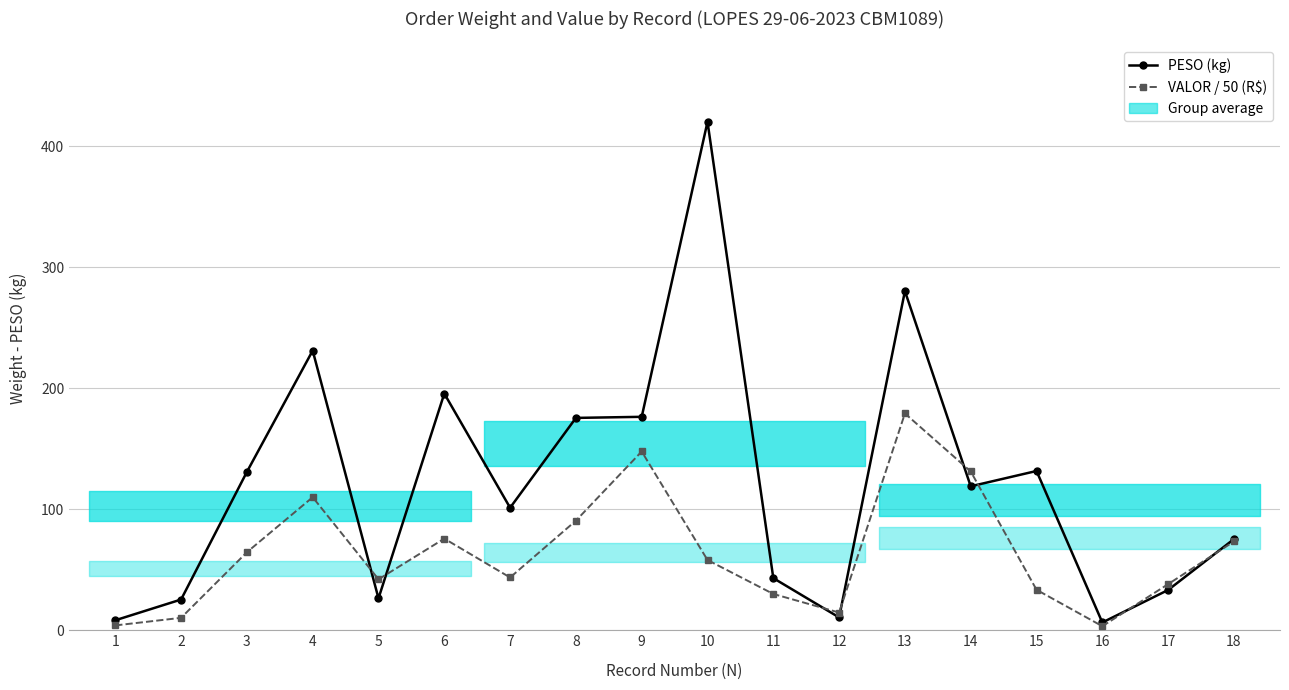

Where do PESO (kg) and VALOR / 50 (R$) first cross each other?

4 and 5